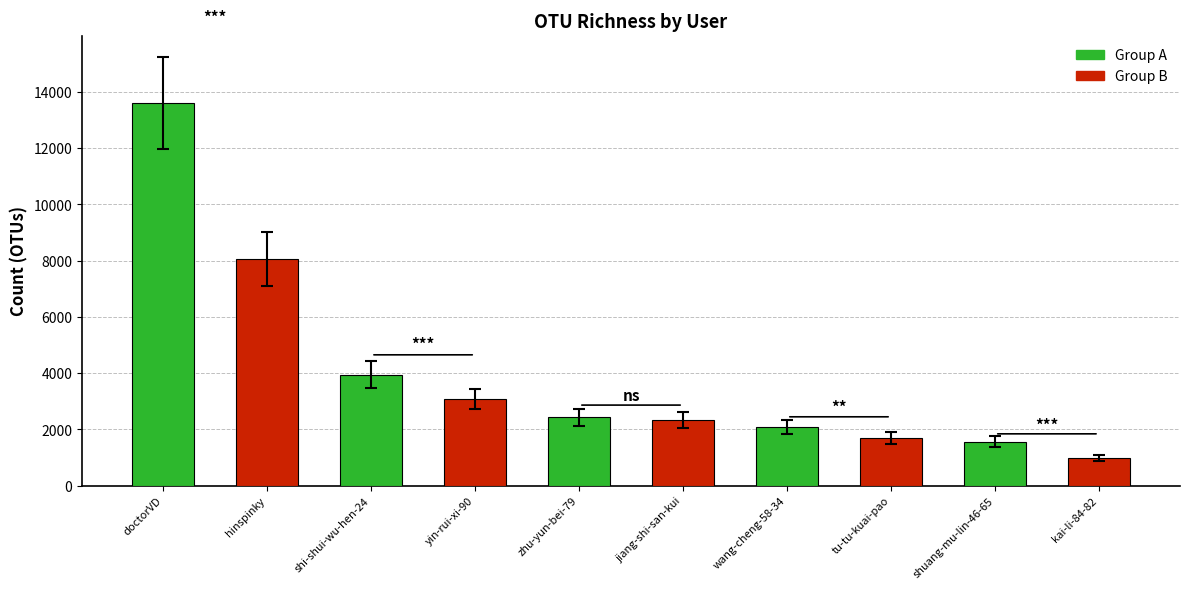

What is the difference between the second highest and second lowest values?

6501